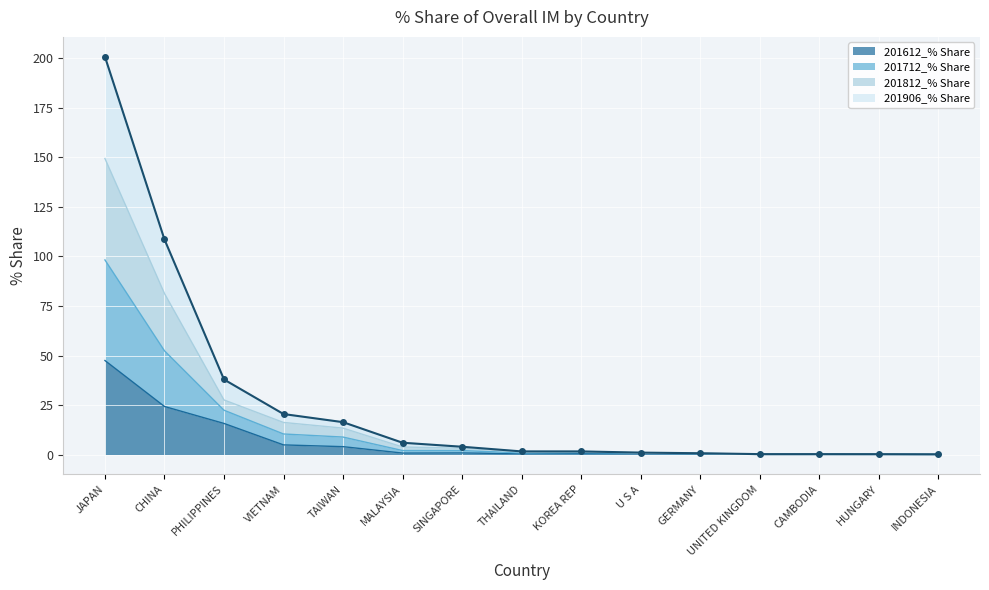

True or false: 201906_% Share and 201612_% Share intersect in this chart.

False